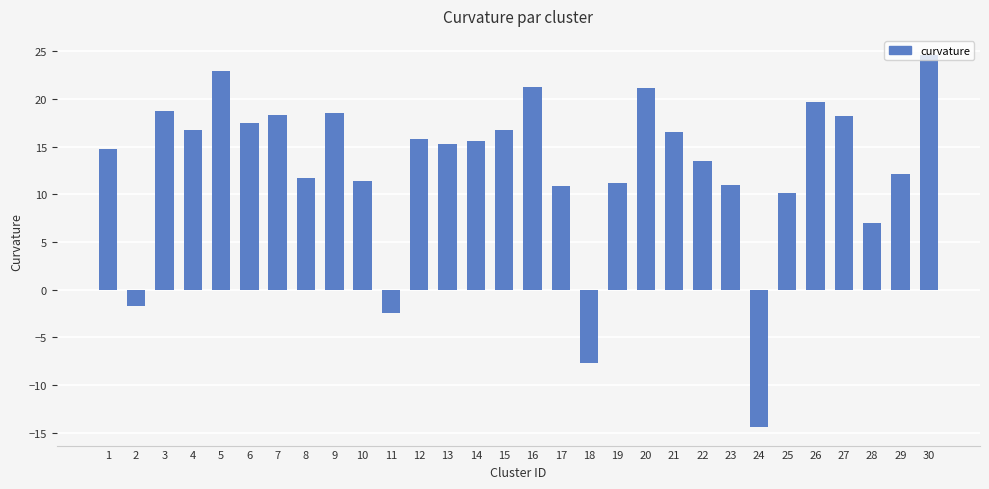

What is the value of the 19th bar from the left?

11.2